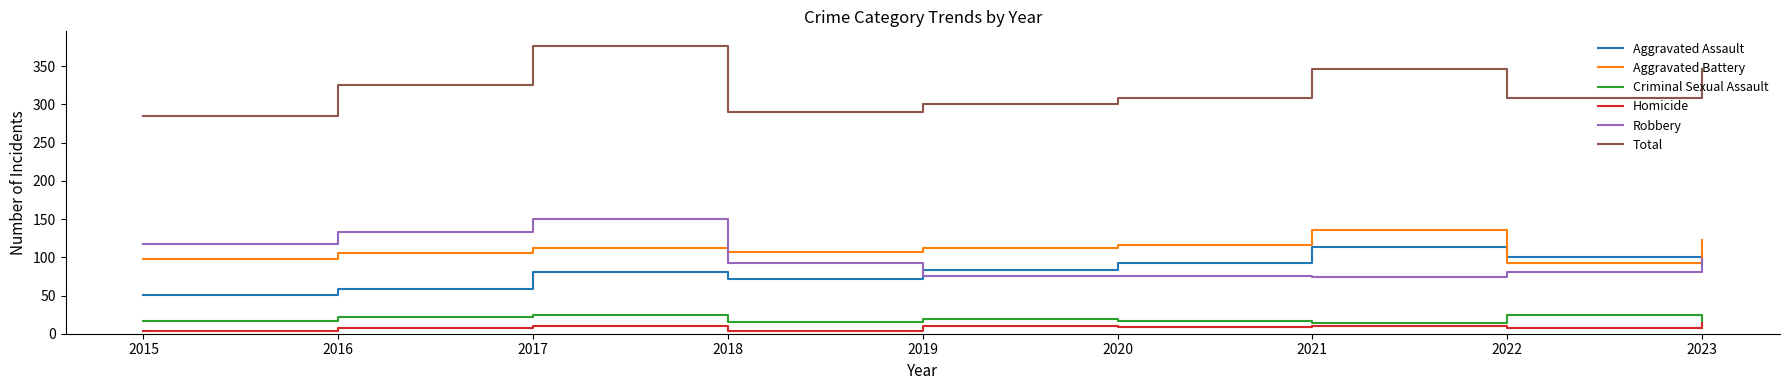

What are all the series names shown in the legend?

Aggravated Assault, Aggravated Battery, Criminal Sexual Assault, Homicide, Robbery, Total